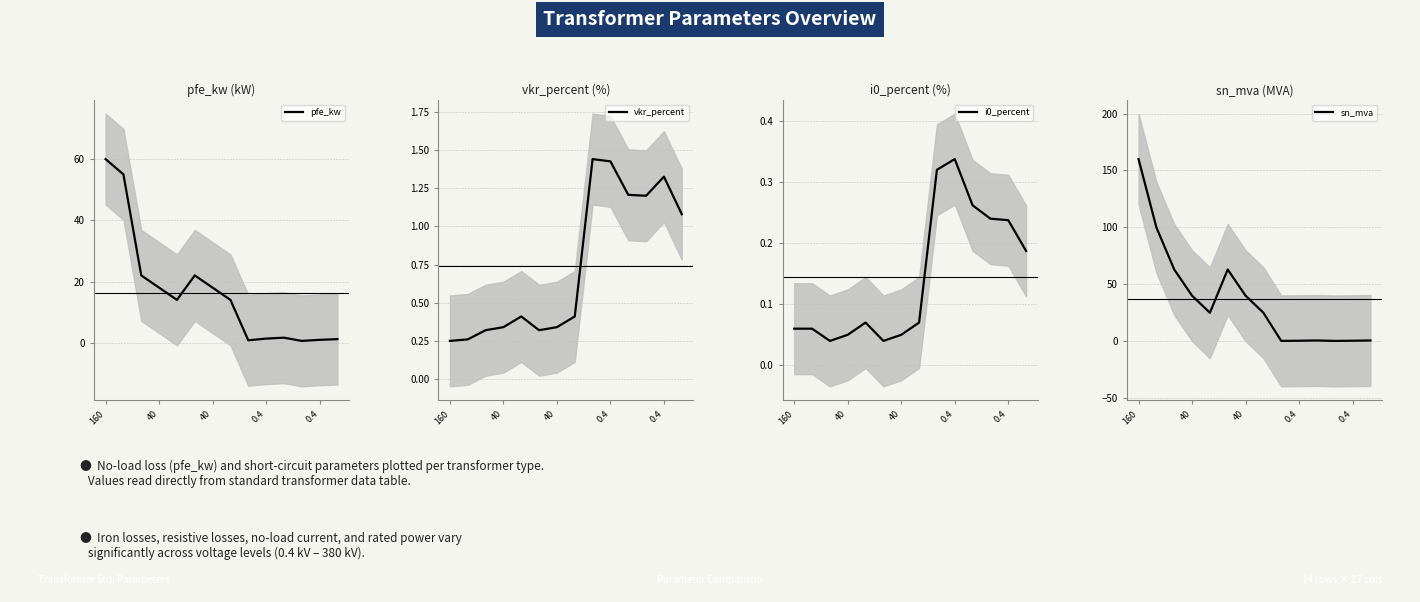

Between which two adjacent categories do sn_mva and vkr_percent first intersect?

7 and 8